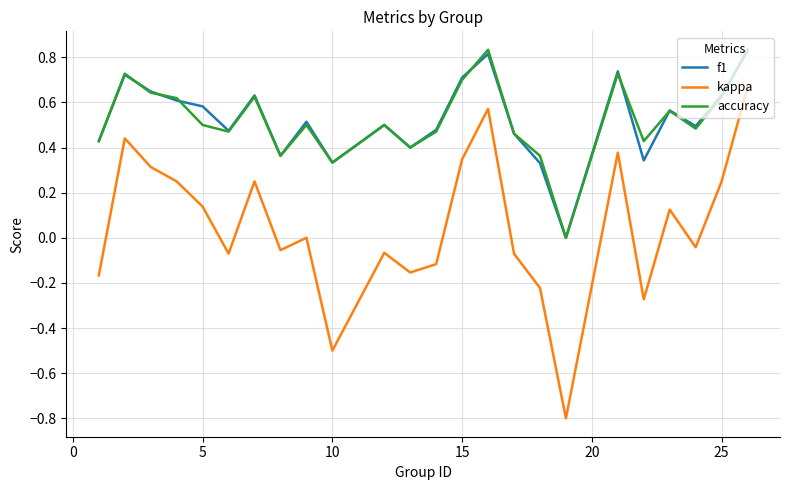

Which series has the largest range (max minus min)?

kappa